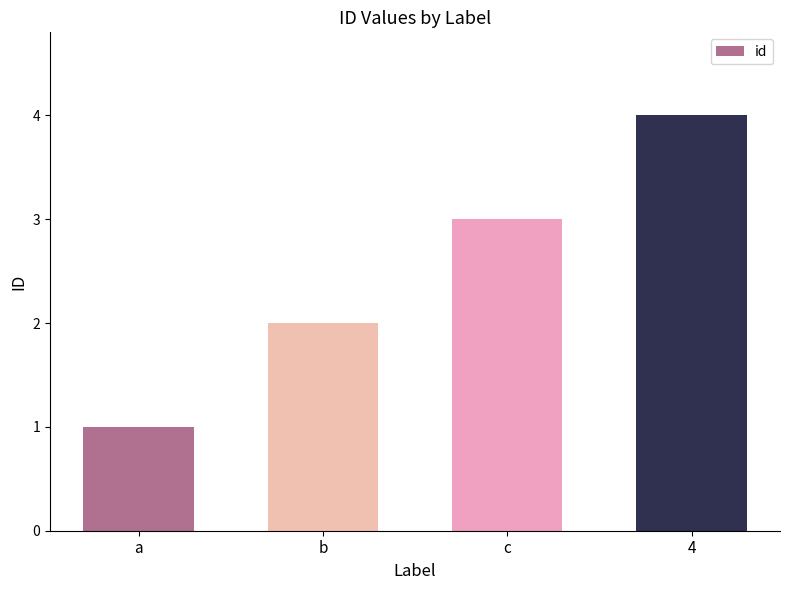

What is the label of the 3rd bar from the left?

c